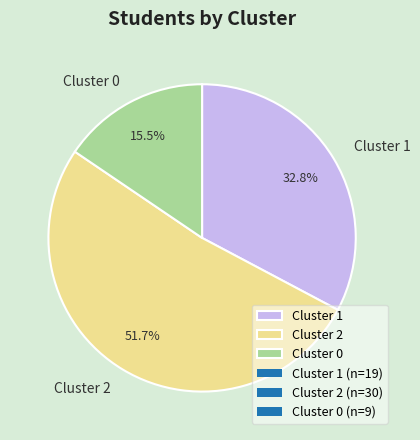

Is it true that Cluster 2 is 52% of the pie?

True